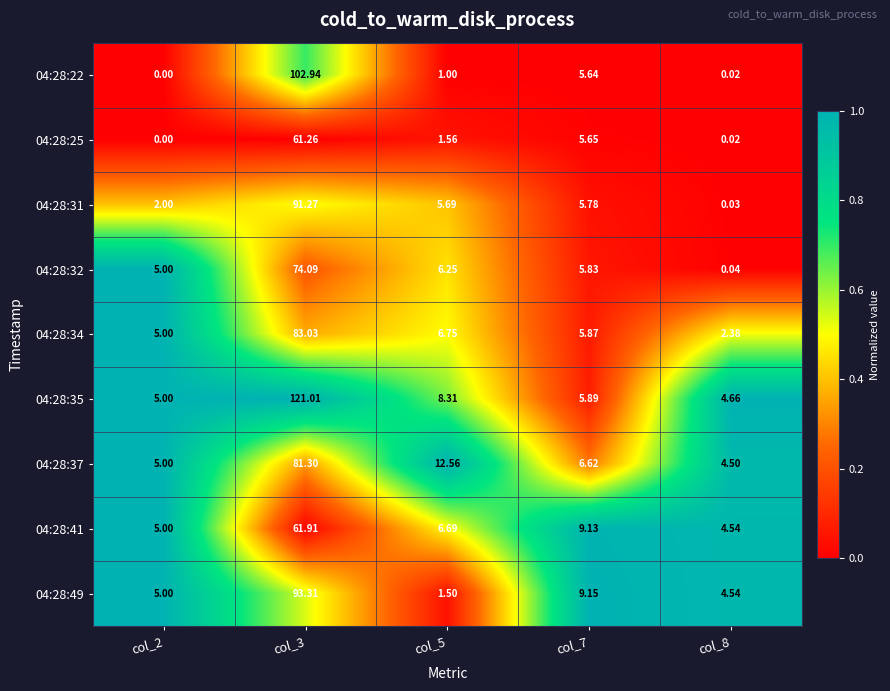

Is the value of 04:28:49 at col_3 greater than the value of 04:28:41 at col_7?

Yes